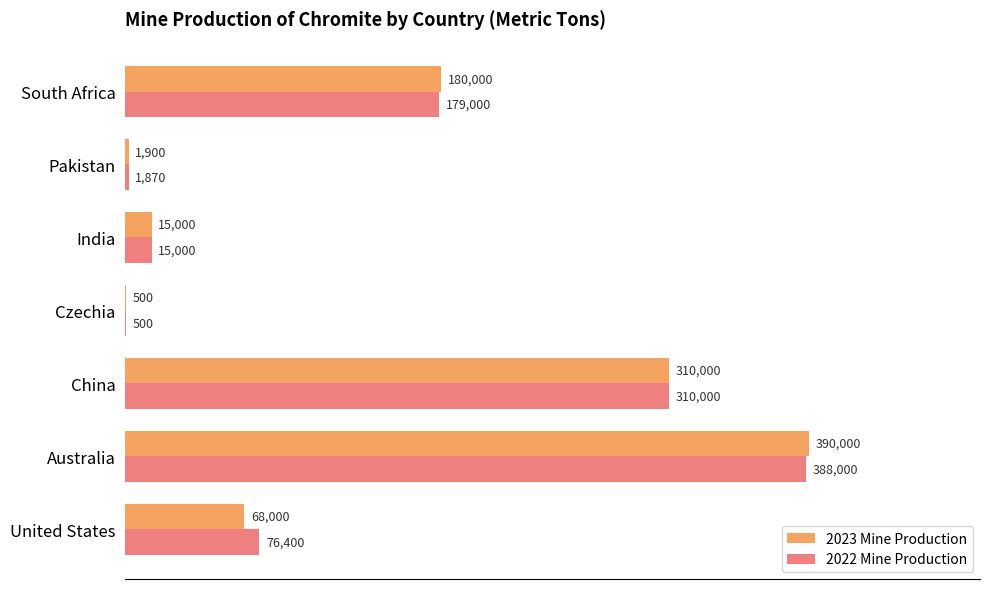

The 2023 Mine Production series shows 15000 at India. True or false?

True